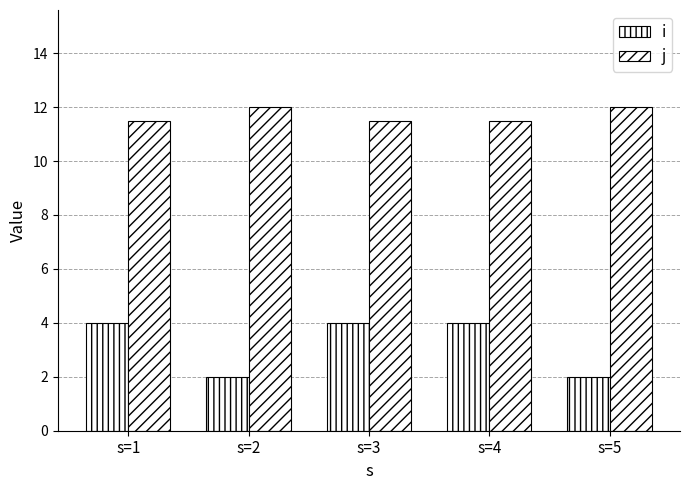

How many bars are there in each group?

2